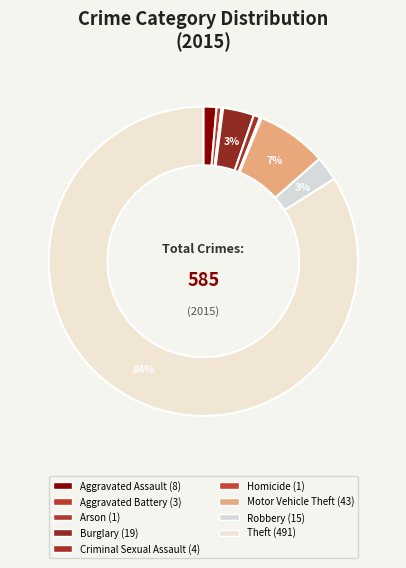

Rank the categories by value from highest to lowest.

Theft, Motor Vehicle Theft, Burglary, Robbery, Aggravated Assault, Criminal Sexual Assault, Aggravated Battery, Arson, Homicide